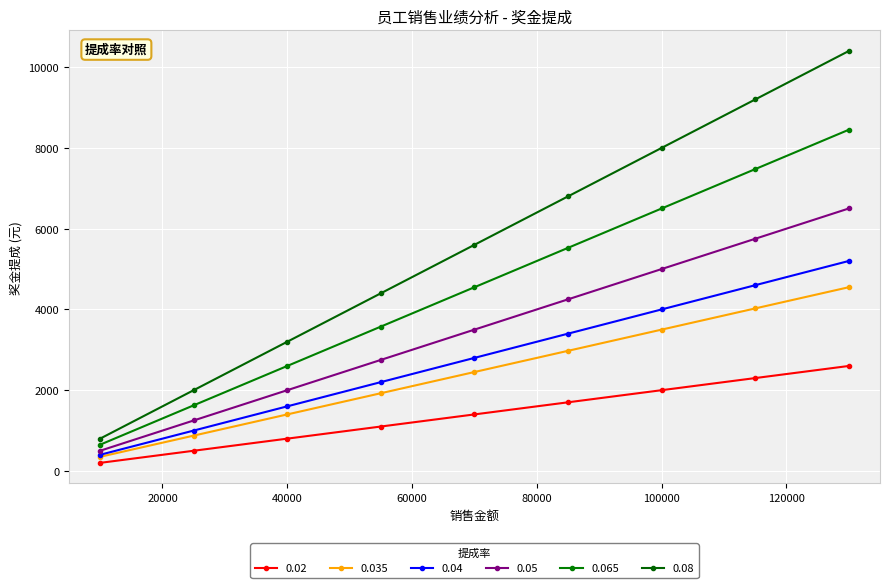

What are all the series names shown in the legend?

0.02, 0.035, 0.04, 0.05, 0.065, 0.08